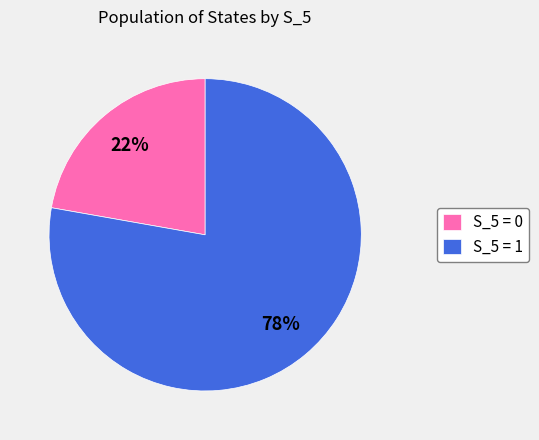

Between S_5 = 1 and S_5 = 0, which is larger?

S_5 = 1